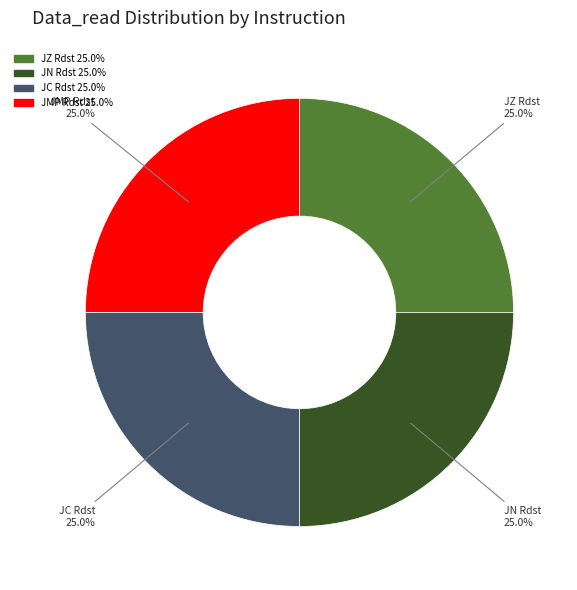

Is there a majority slice in this chart?

No